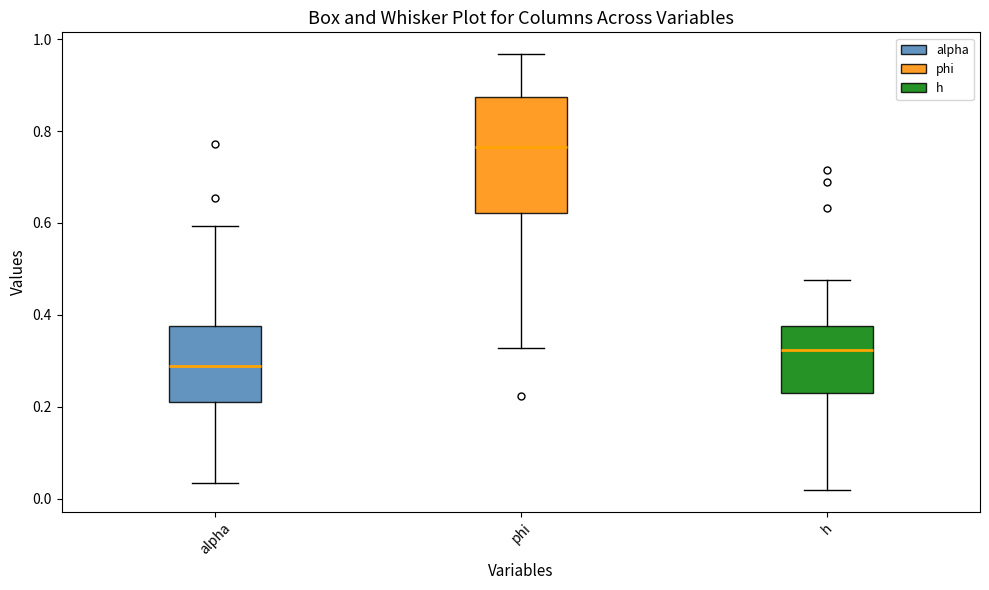

Which box is the tallest, from its lower edge to its upper edge?

phi